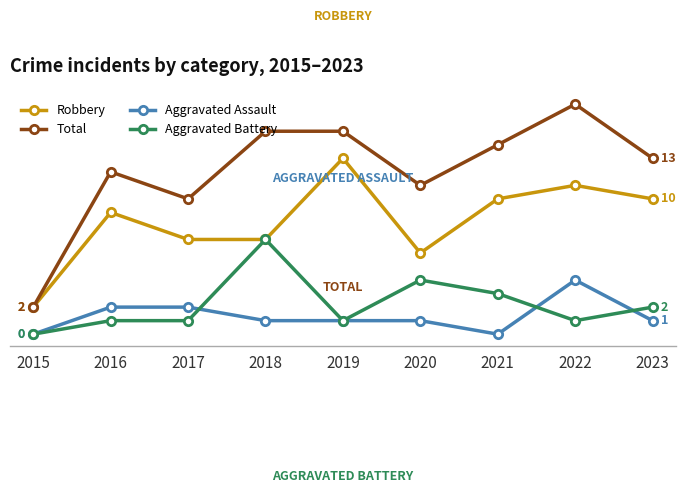

Is it true that Total equals 11 at 2020?

True